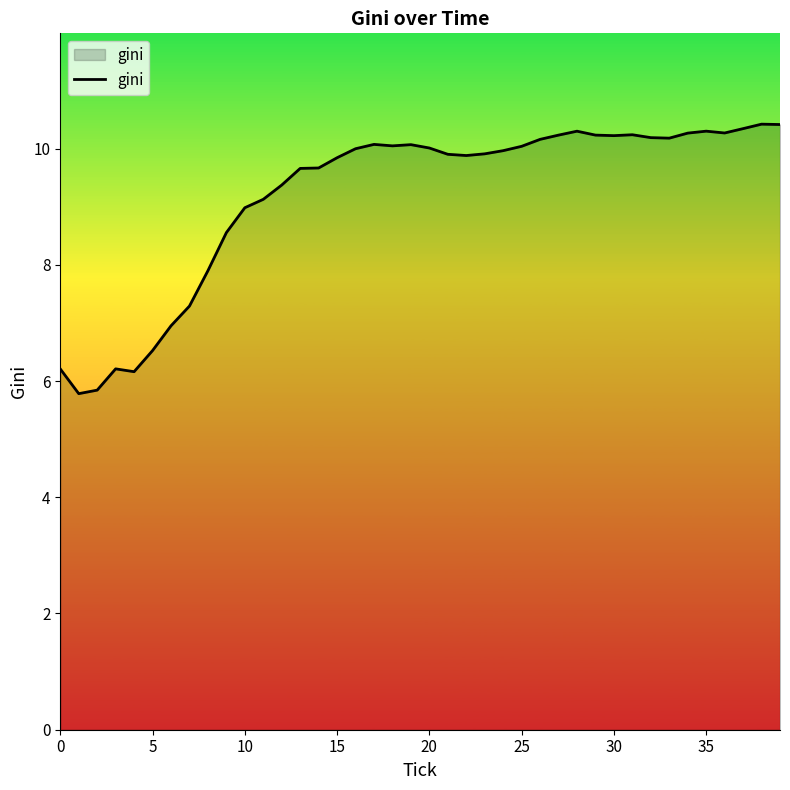

What is the average value?

9.2